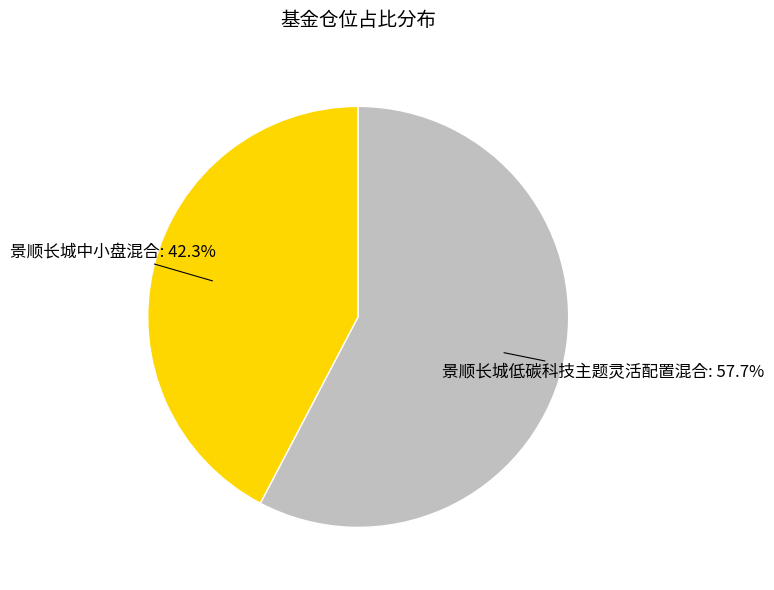

Does 景顺长城低碳科技主题灵活配置混合 account for over 50% of the chart?

Yes